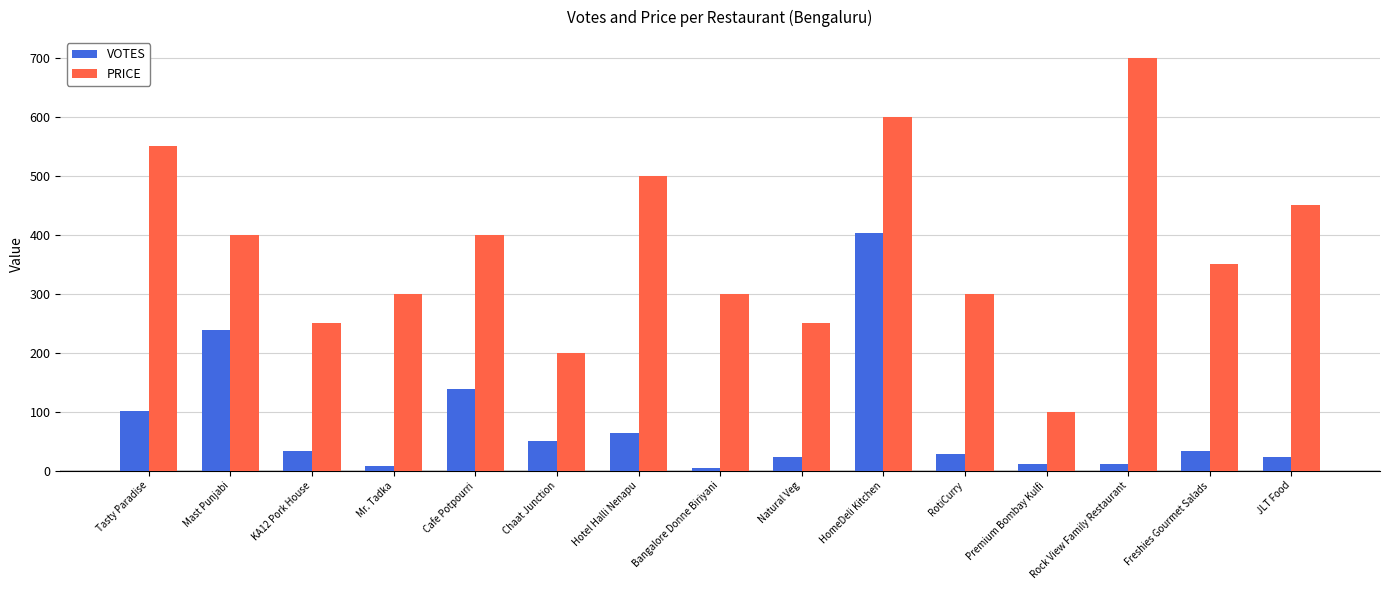

The value of PRICE at Cafe Potpourri is 400. True or false?

True